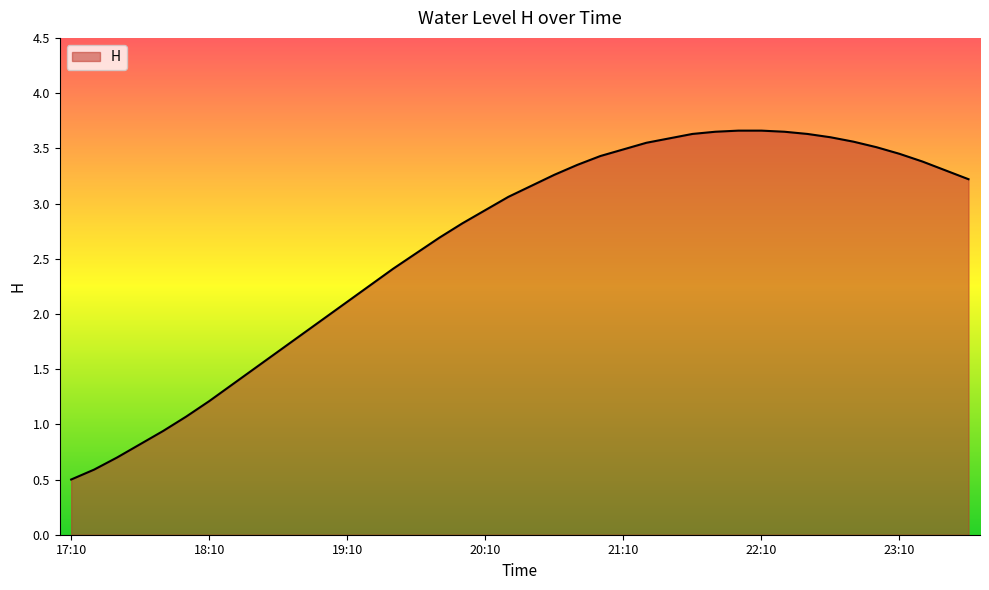

What is the greatest value displayed?

3.7